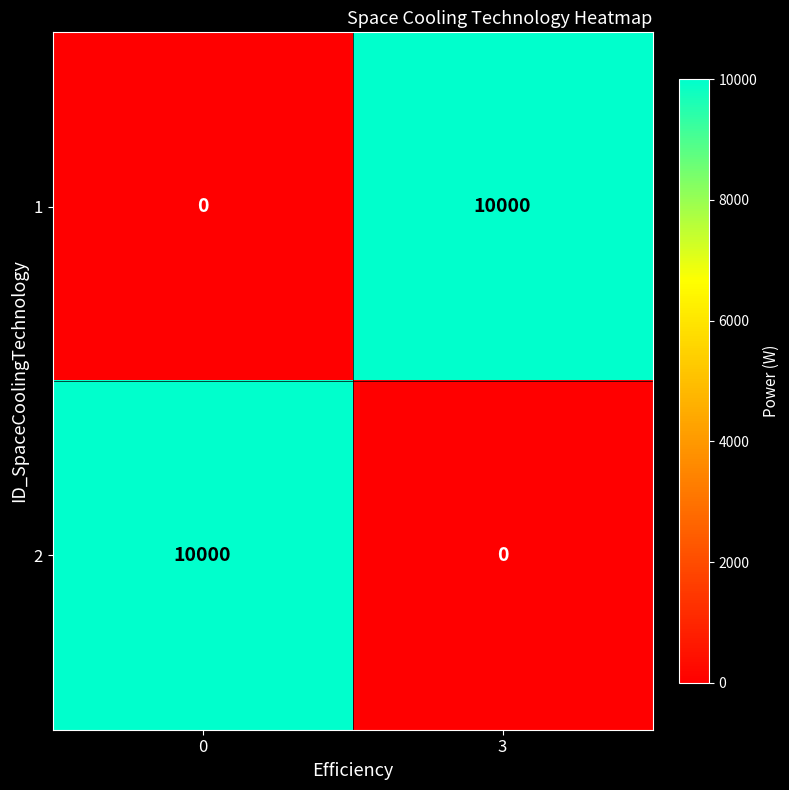

Reading left to right, list all the values displayed in this chart.

1: 0	10000
2: 10000	0